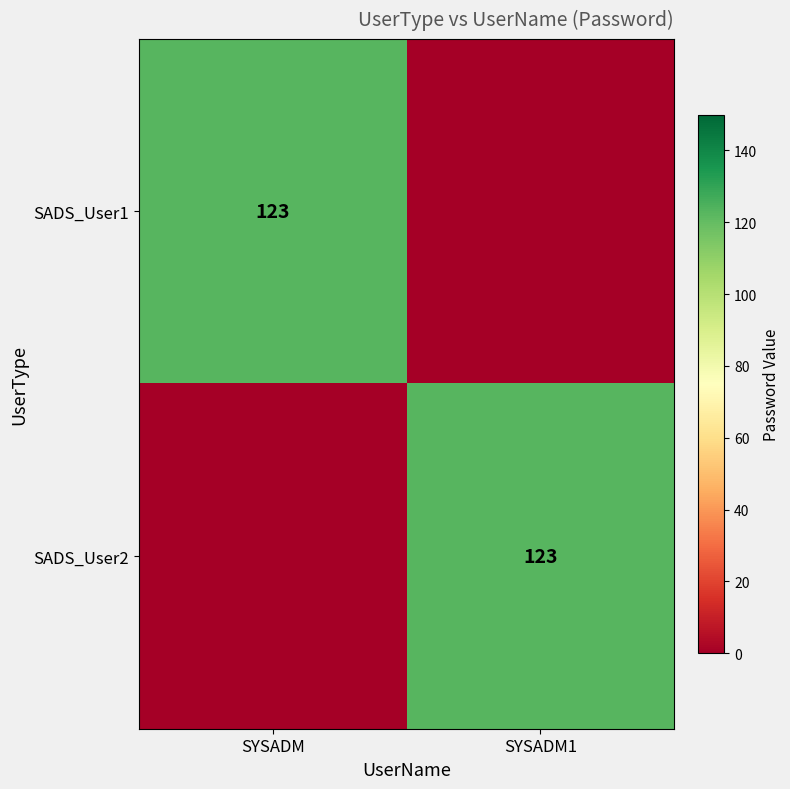

Is it true that SADS_User2 equals 174 at SYSADM1?

False